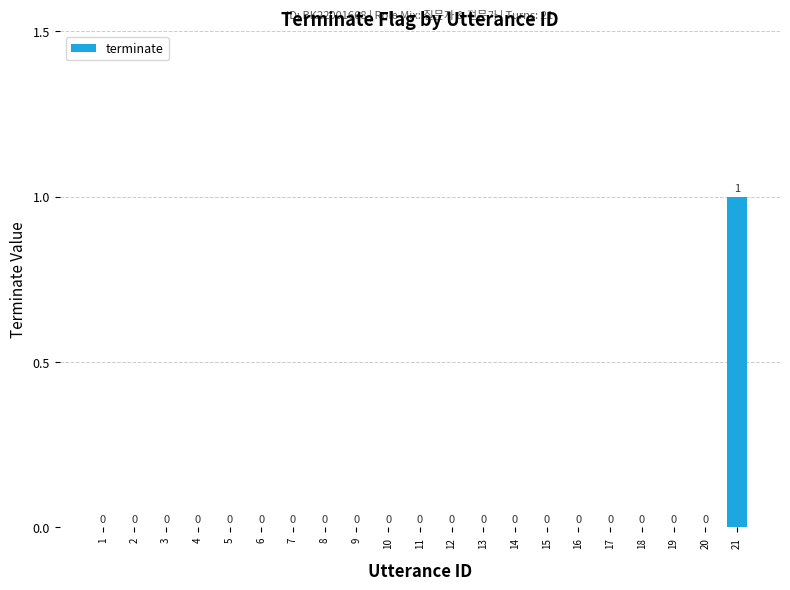

The value at 20 is 0. True or false?

True